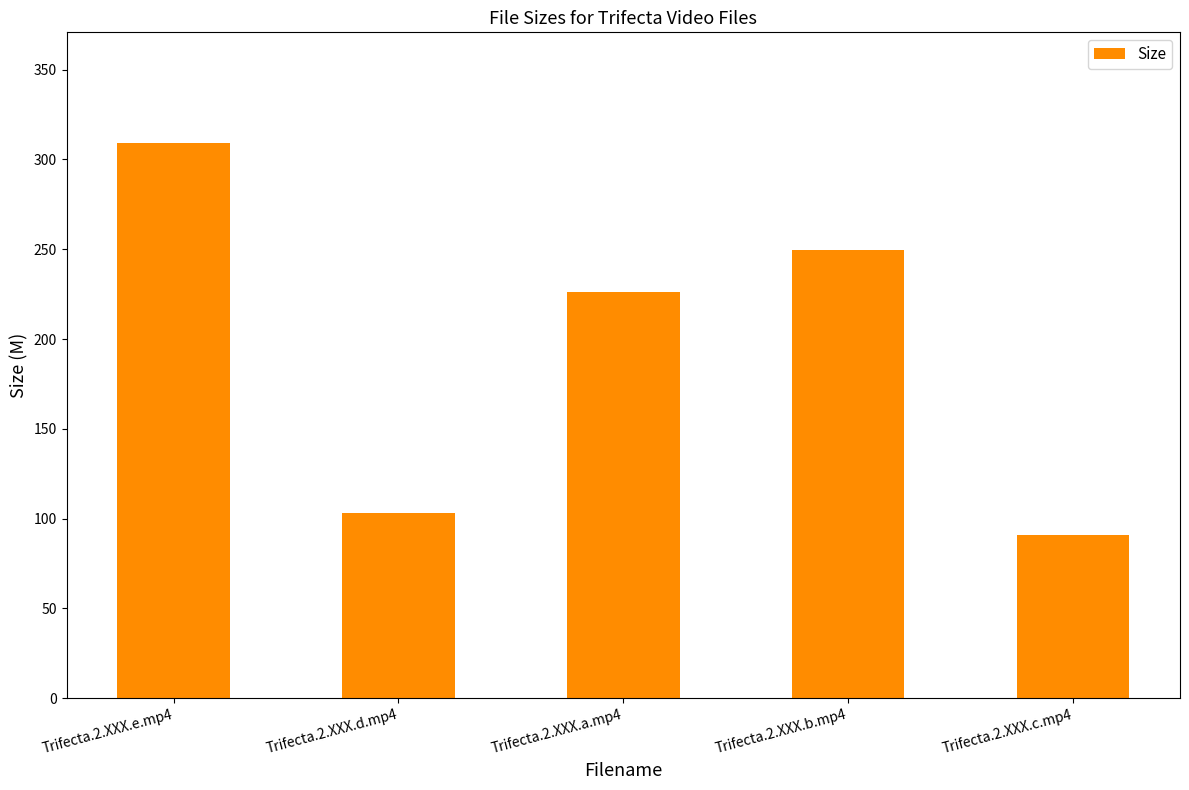

Are the bars horizontal?

No